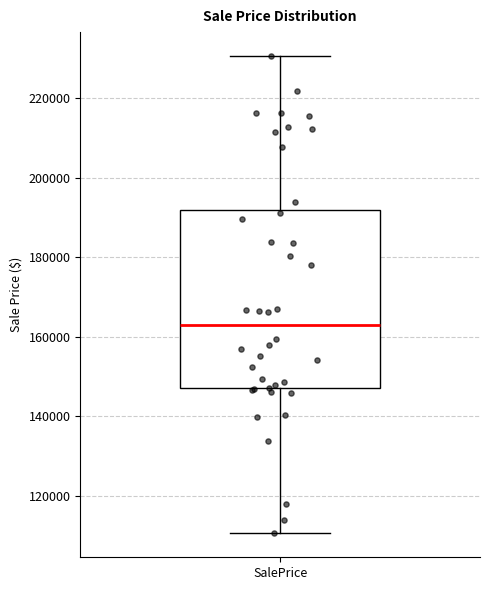

Transcribe this box plot: give where the median line is, the range the box spans, and where the two whiskers end, as read against the y-axis. The values are not printed on the chart, so give them approximately, as read against the axis.

median 162000, box 148000 to 192000, whiskers 110000 to 230000